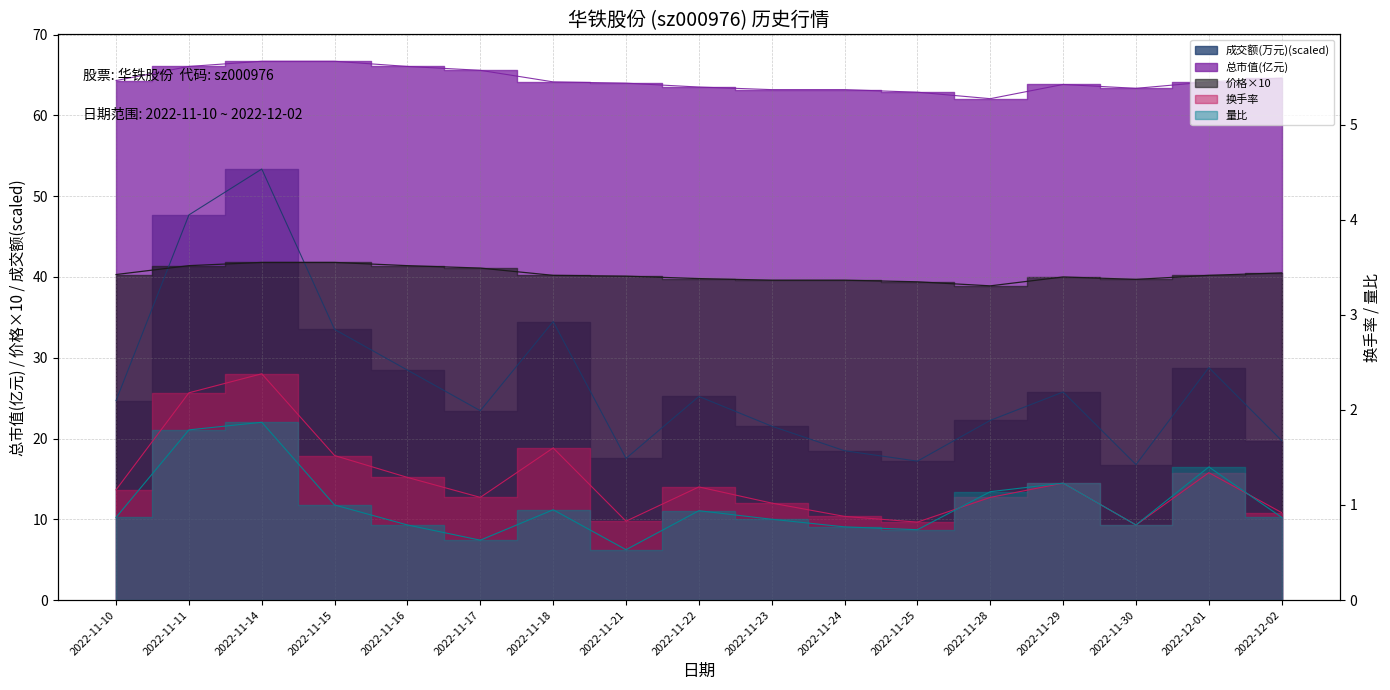

At which label is 换手率 closest to 1?

2022-11-23